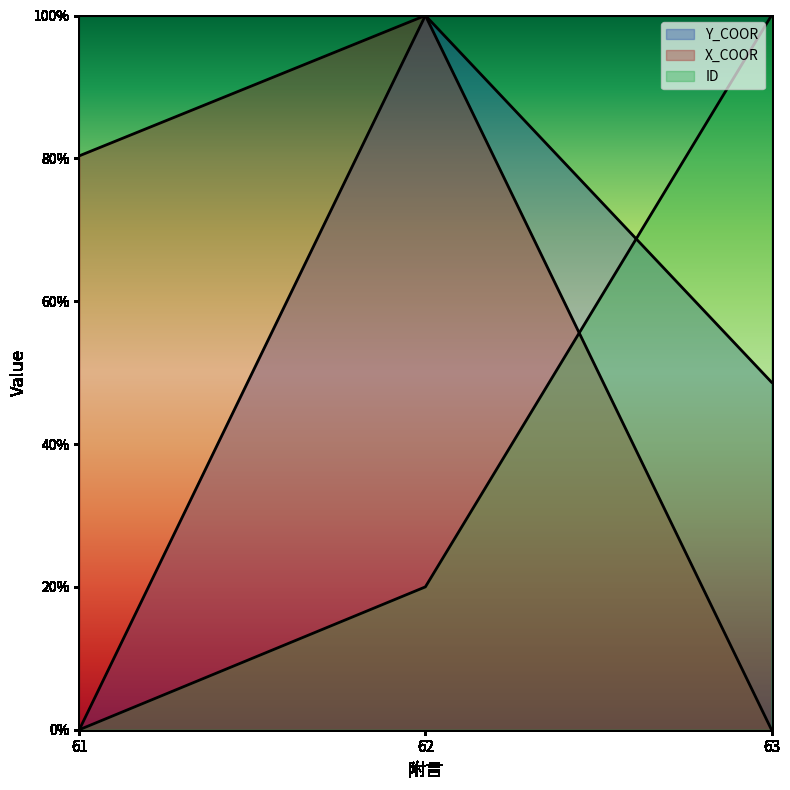

Which label corresponds to the smallest value in the chart?

61